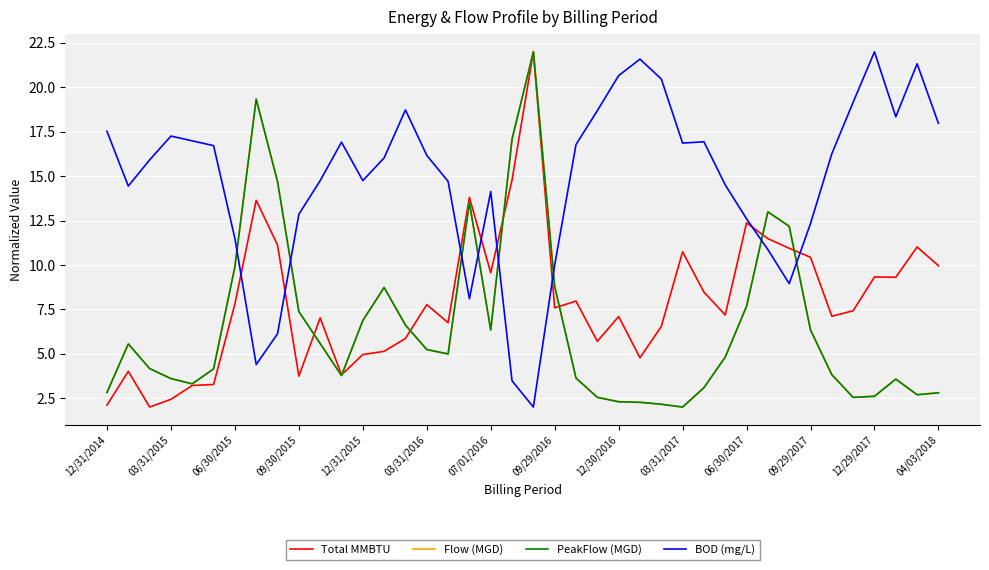

What is the sum of all Flow (MGD) values?

264.5